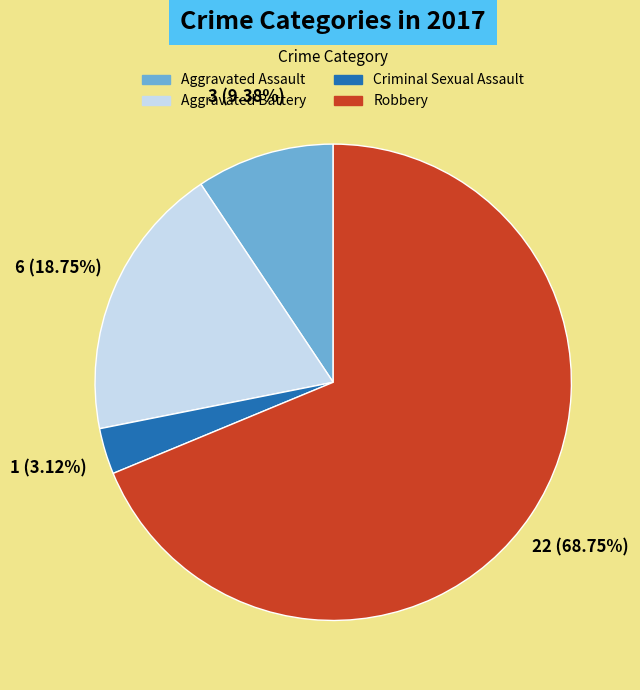

Rank the categories by value from highest to lowest.

Robbery, Aggravated Battery, Aggravated Assault, Criminal Sexual Assault